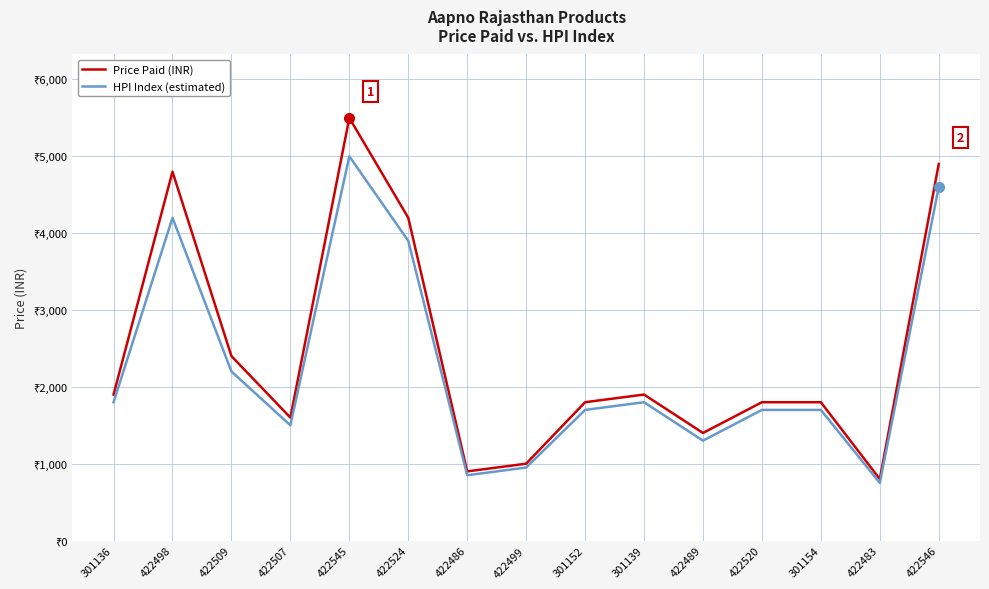

True or false: HPI Index (estimated) and Price Paid (INR) intersect in this chart.

False